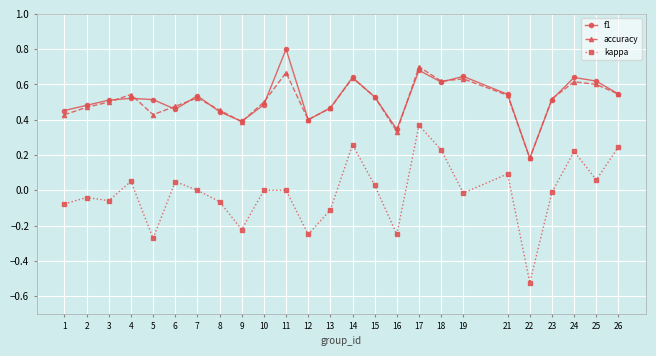

The f1 series shows 0.4 at 9. True or false?

True